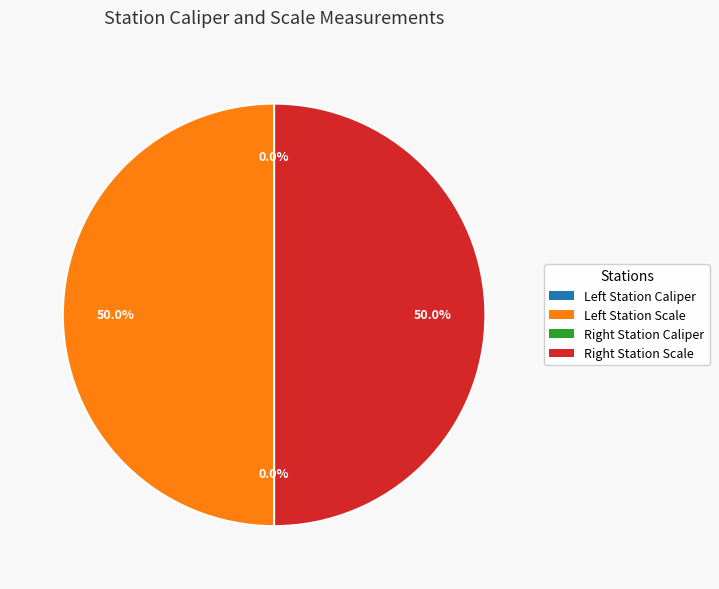

Count the number of slices in the pie.

4